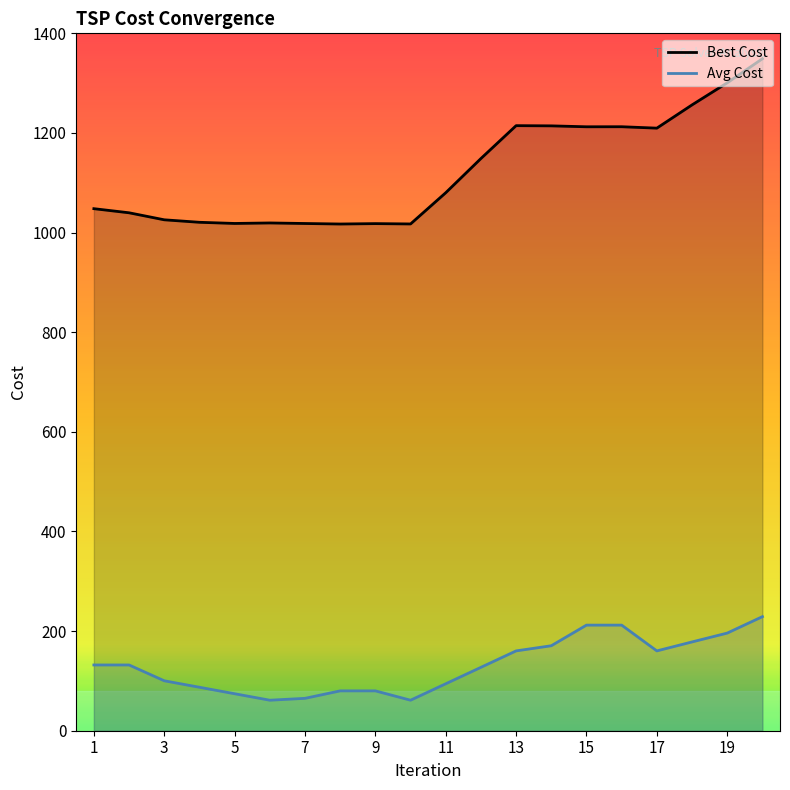

What is the value of the Best Cost point at the 13th from the left?

1214.7